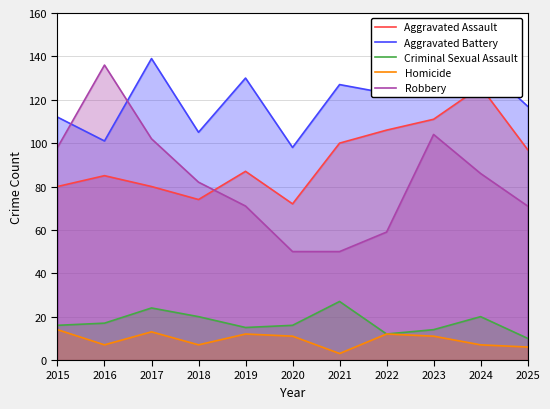

Is the value of Homicide at 2015 greater than the value of Aggravated Assault at 2022?

No